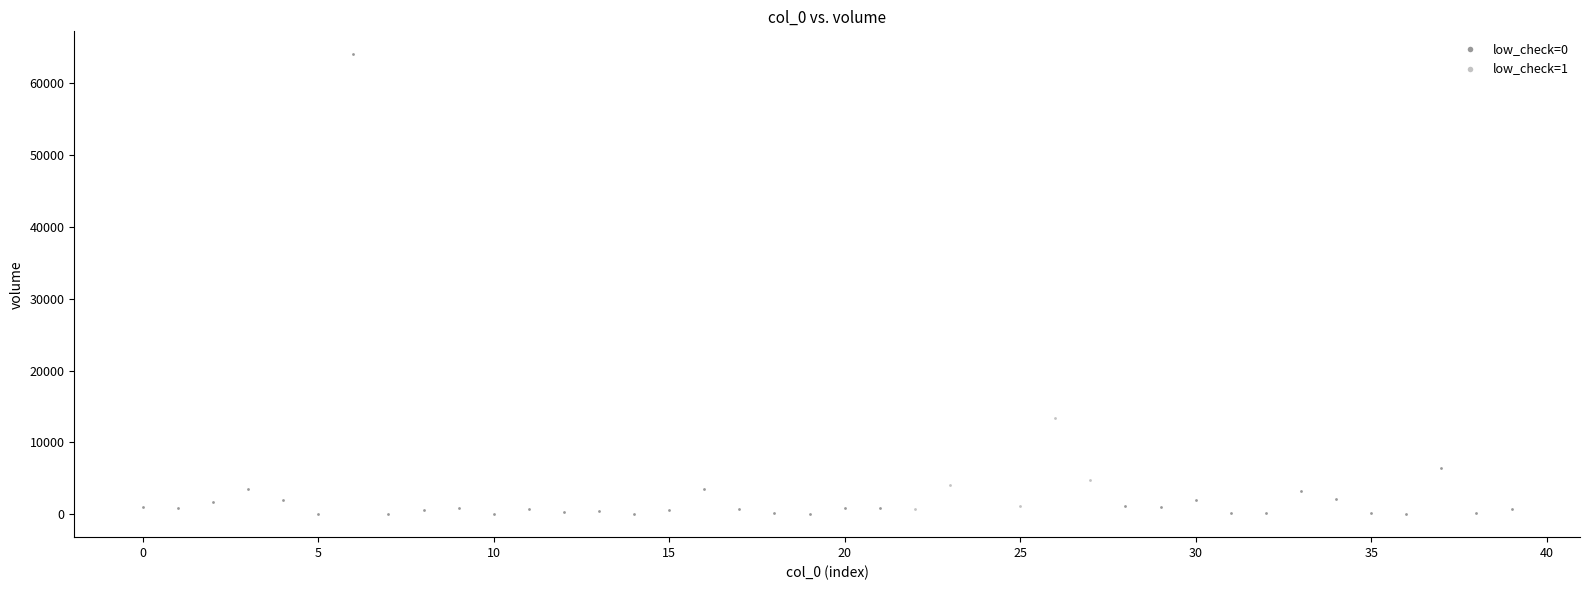

Which series reaches the maximum Y coordinate?

low_check=0